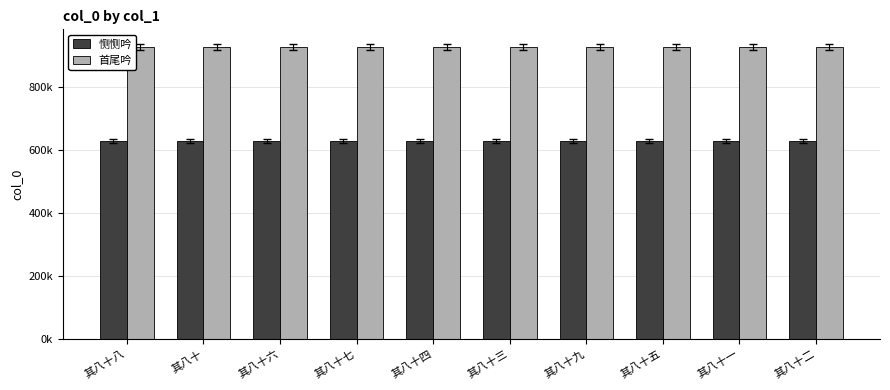

True or false: 首尾吟 has a value of 927728 at 其八十二.

True